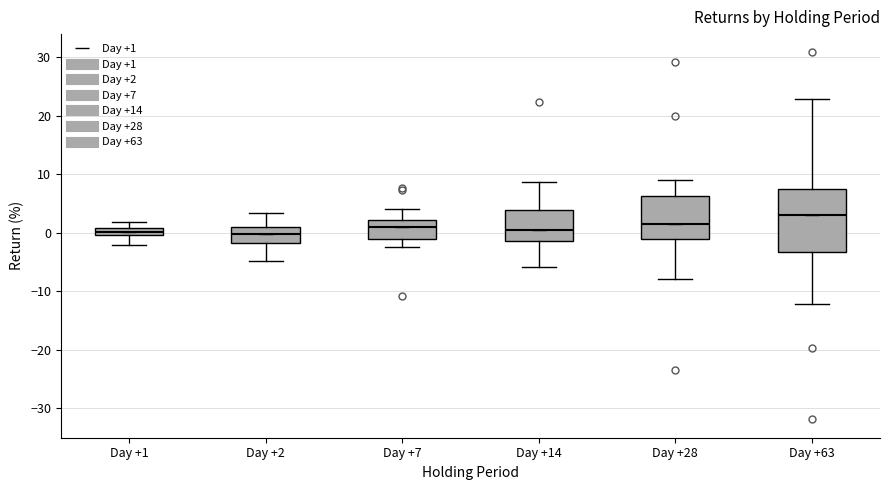

Where is the upper edge of the box for Day +14 on the y-axis? The values are not printed on the chart, so give them approximately, as read against the axis.

4